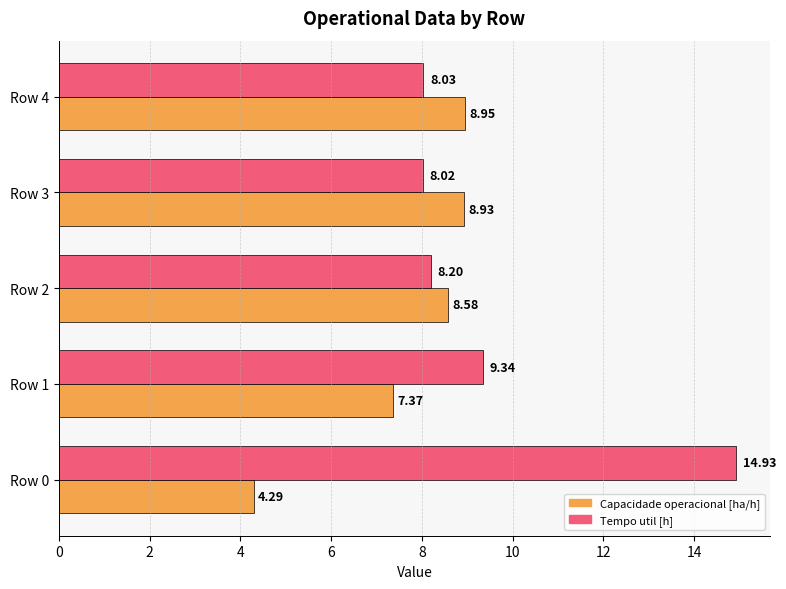

What is the difference between the maximum and minimum values in the Tempo util [h] series?

6.9